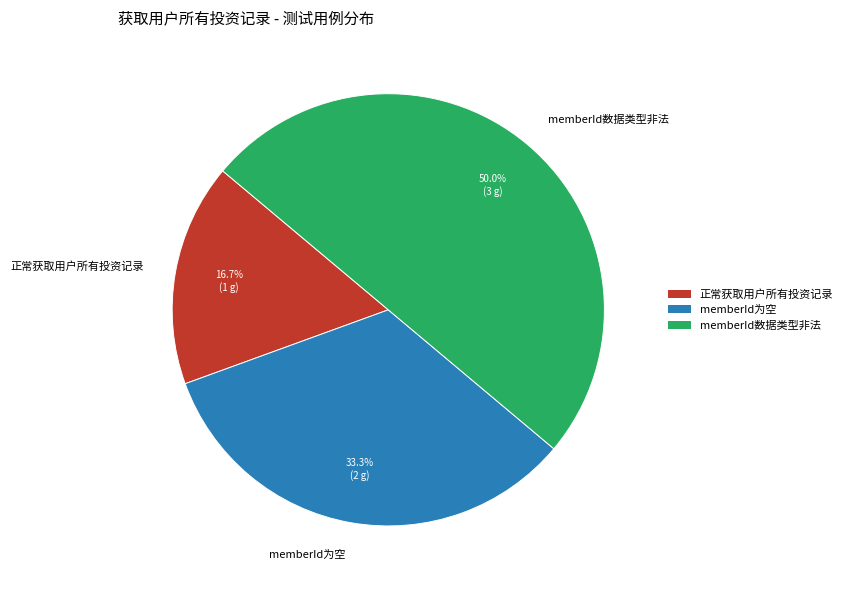

Combined, do memberId数据类型非法 and memberId为空 account for over 50%?

Yes